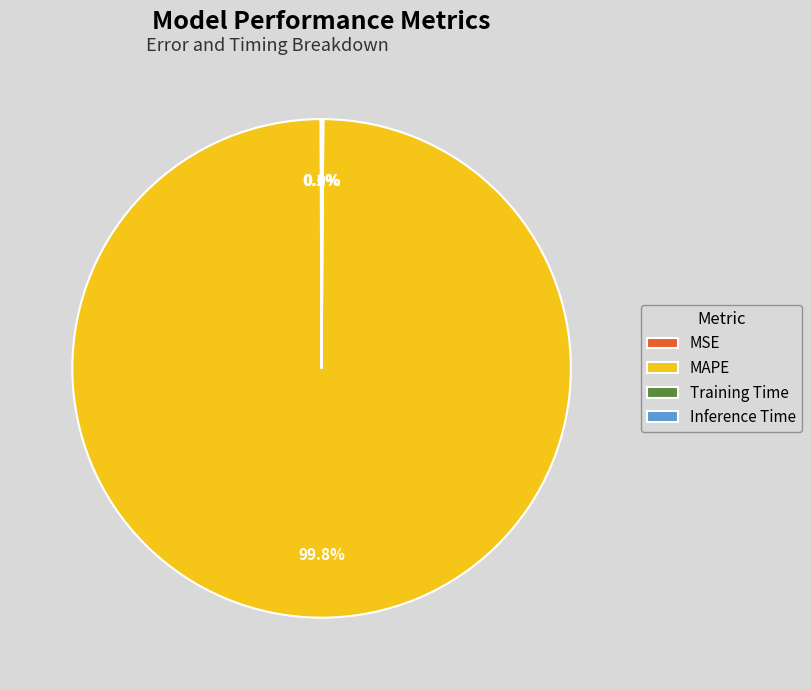

Does MAPE account for over 50% of the chart?

Yes